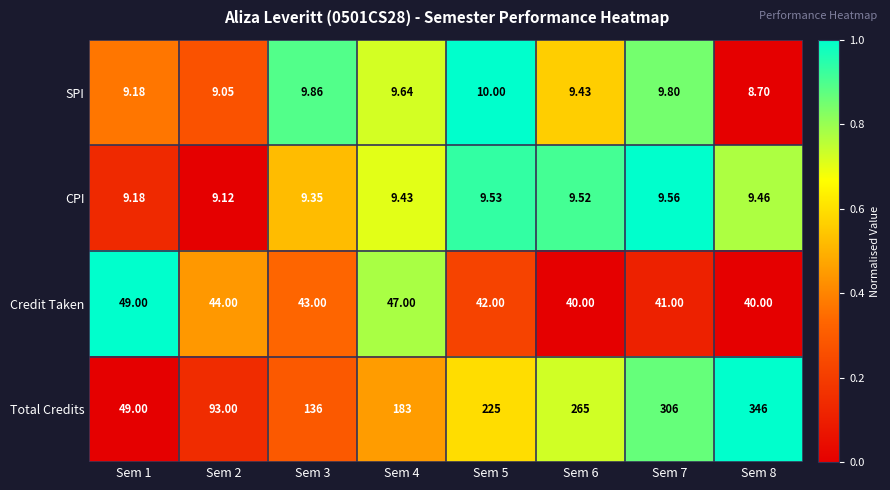

Which series changed the most between Sem 6 and Sem 7?

Total Credits